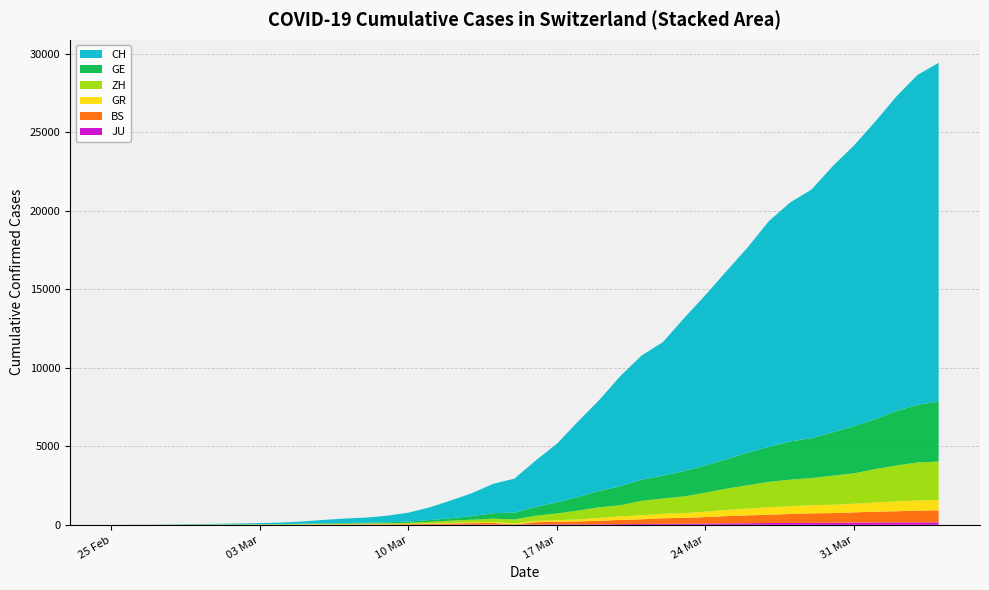

Reading right to left, extract all data points from this chart.

CH: 39=21582	38=21006	37=20029	36=18935	35=17871	34=16946	33=15826	32=15224	31=14383	30=13080	29=11989	28=10849	27=9745	26=8505	25=7911	24=7021	23=5794	22=4807	21=3727	20=2959	19=2165	18=1870	17=1463	16=1125	15=807	14=570	13=419	12=327	11=280	10=219	9=142	8=97	7=69	6=50	5=36	4=30	3=20	2=8	1=4	0=0
GE: 39=3815	38=3677	37=3468	36=3179	35=3002	34=2760	33=2546	32=2435	31=2230	30=2072	29=1869	28=1728	27=1610	26=1452	25=1349	24=1211	23=1041	22=863	21=710	20=556	19=435	18=351	17=227	16=155	15=114	14=80	13=60	12=45	11=43	10=30	9=20	8=16	7=14	6=11	5=10	4=9	3=5	2=1	1=1	0=0
ZH: 39=2451	38=2418	37=2290	36=2126	35=1937	34=1849	33=1723	32=1691	31=1617	30=1490	29=1358	28=1213	27=1067	26=978	25=919	24=711	23=679	22=568	21=429	20=326	19=250	18=218	17=163	16=140	15=101	14=62	13=49	12=40	11=34	10=29	9=23	8=15	7=13	6=13	5=7	4=6	3=2	2=2	1=0	0=0
GR: 39=657	38=649	37=622	36=592	35=547	34=535	33=519	32=495	31=474	30=433	29=393	28=343	27=300	26=284	25=258	24=226	23=182	22=128	21=101	20=84	19=71	18=56	17=53	16=43	15=31	14=22	13=18	12=18	11=17	10=16	9=14	8=12	7=9	6=9	5=6	4=6	3=6	2=2	1=2	0=0
BS: 39=767	38=754	37=714	36=687	35=653	34=617	33=605	32=569	31=530	30=501	29=462	28=410	27=374	26=356	25=297	24=270	23=220	22=181	21=164	20=143	19=0	18=100	17=92	16=73	15=49	14=33	13=28	12=24	11=21	10=15	9=8	8=3	7=3	6=1	5=1	4=1	3=1	2=1	1=1	0=0
JU: 39=154	38=149	37=149	36=145	35=140	34=128	33=127	32=119	31=114	30=100	29=92	28=82	27=69	26=61	25=54	24=44	23=36	22=32	21=29	20=25	19=19	18=18	17=17	16=12	15=7	14=7	13=7	12=5	11=5	10=4	9=4	8=2	7=2	6=1	5=1	4=1	3=1	2=1	1=0	0=0